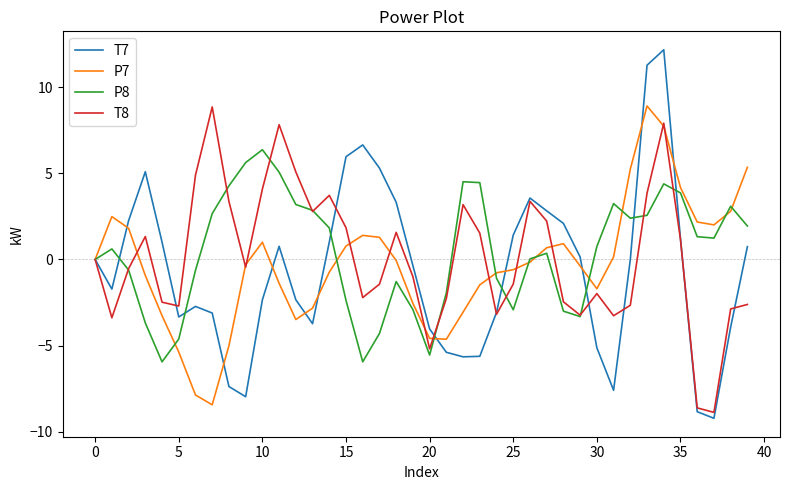

Which series has the largest range (max minus min)?

T7